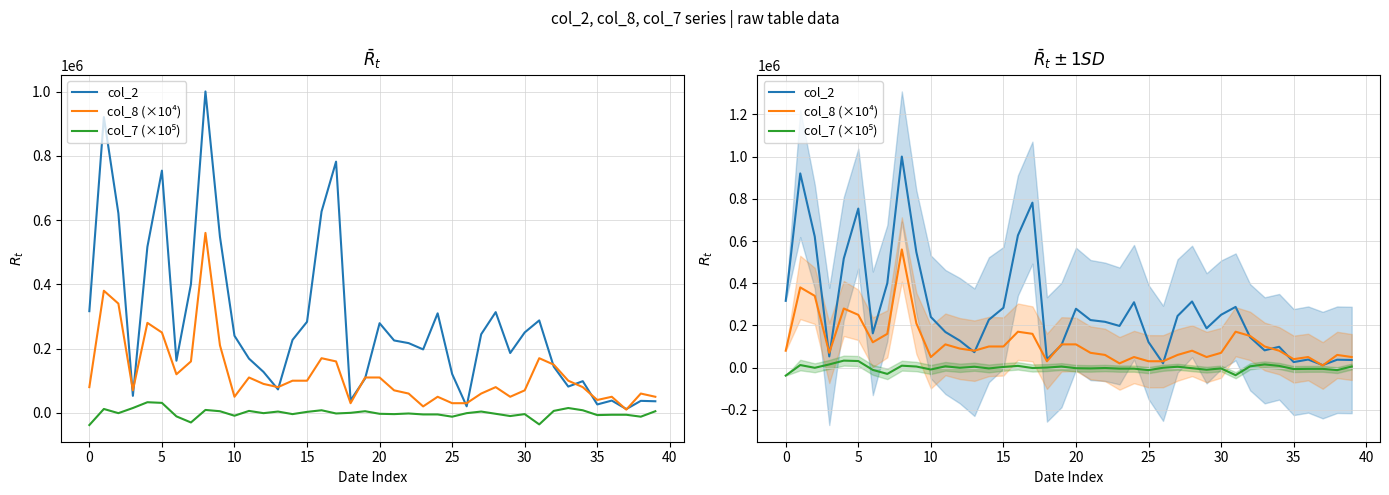

How many values in the col_2 series are below 225230?

20